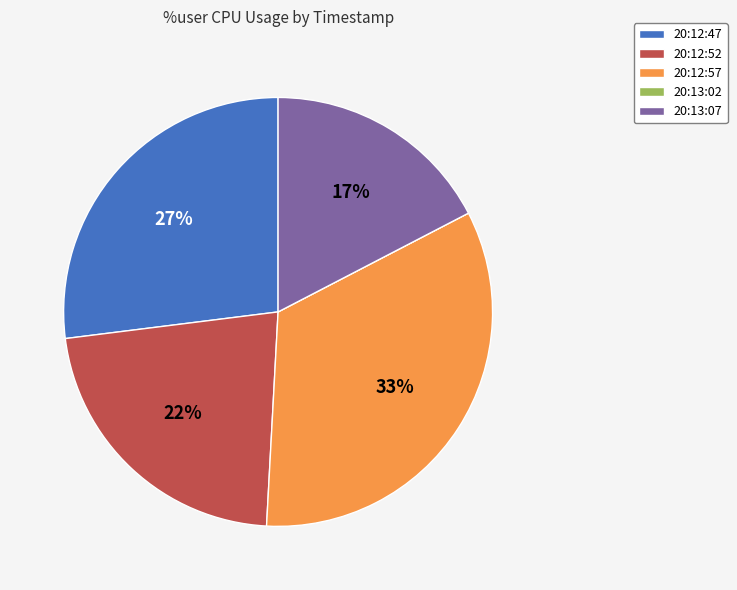

What percentage is the 20:13:07 slice, to the nearest percent?

17%